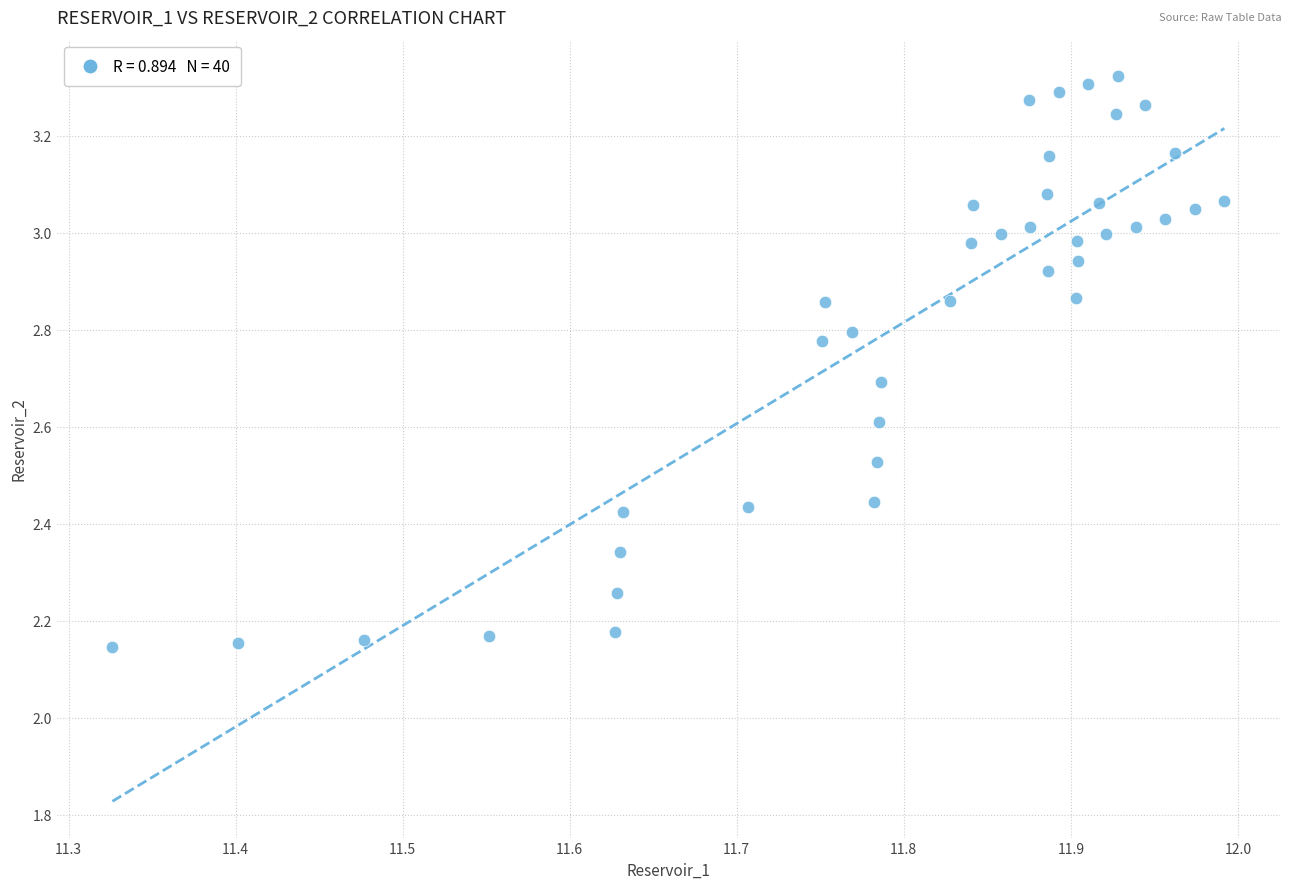

What is the range of X values (max minus min)?

0.7